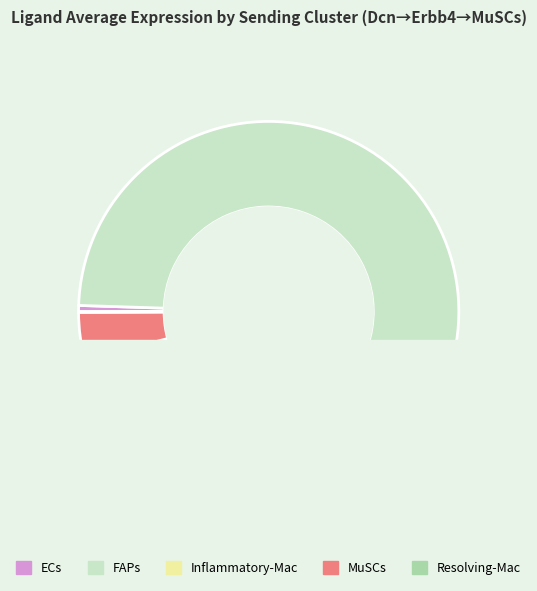

Which slice represents more than half of the pie?

FAPs